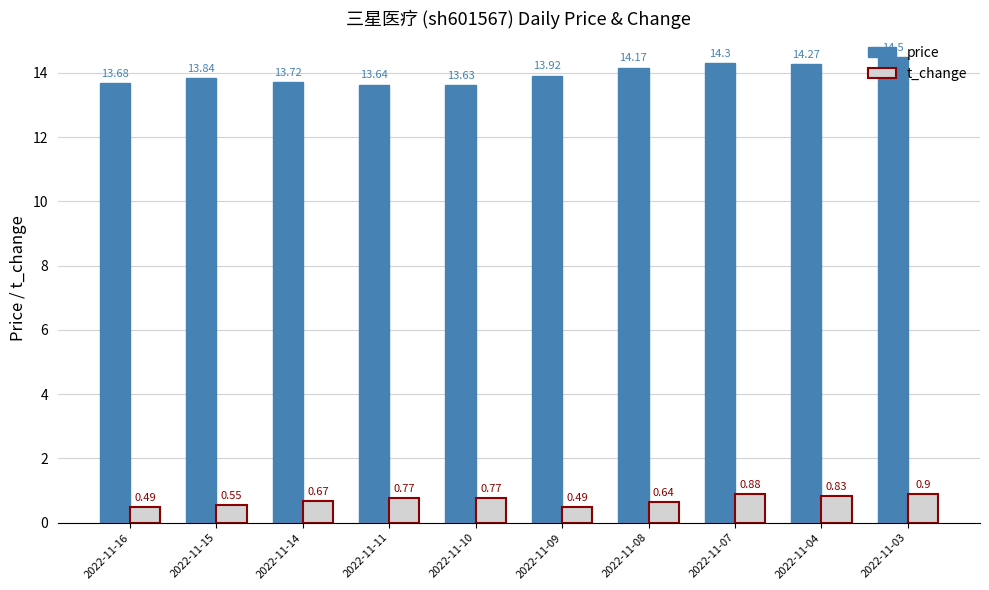

What is the value of the t_change bar at the 8th from the left?

0.9